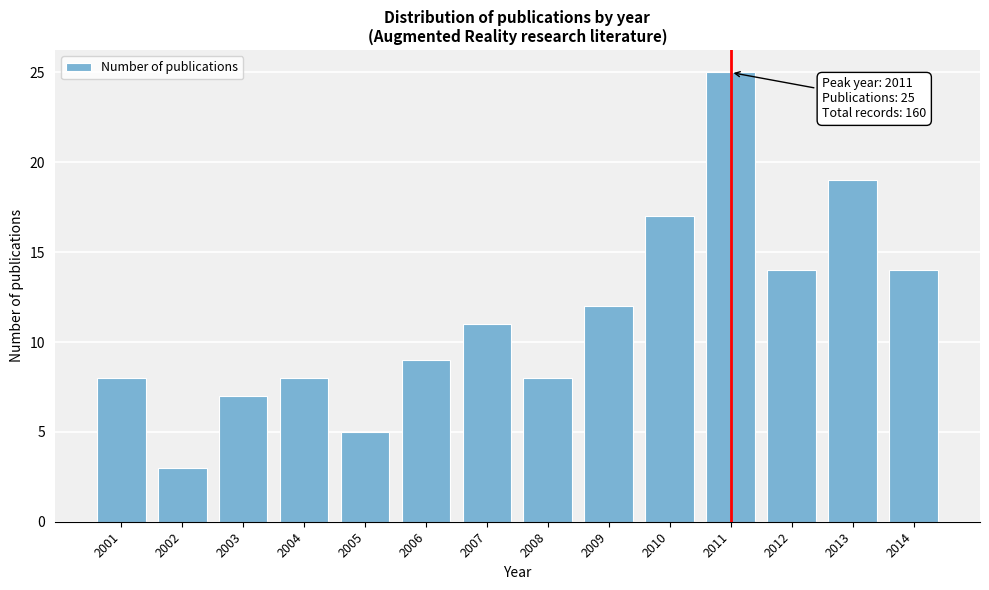

Reading left to right, list all the values displayed in this chart.

2001=8	2002=3	2003=7	2004=8	2005=5	2006=9	2007=11	2008=8	2009=12	2010=17	2011=25	2012=14	2013=19	2014=14